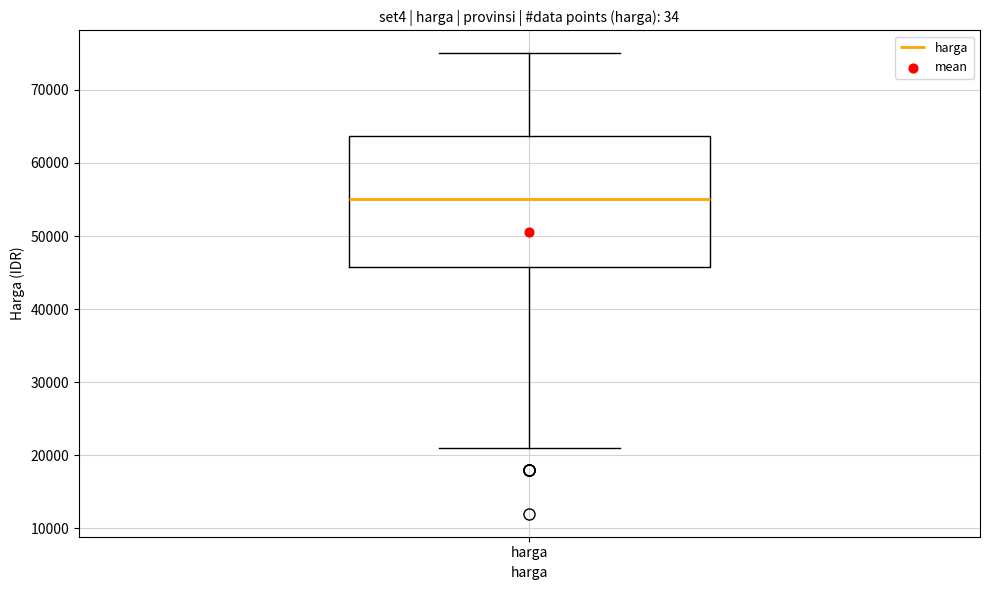

Read this box plot against the y-axis: the position of the median line, the range covered by the box, and the ends of both whiskers. The values are not printed on the chart, so give them approximately, as read against the axis.

median 55000, box 46000 to 64000, whiskers 21000 to 75000